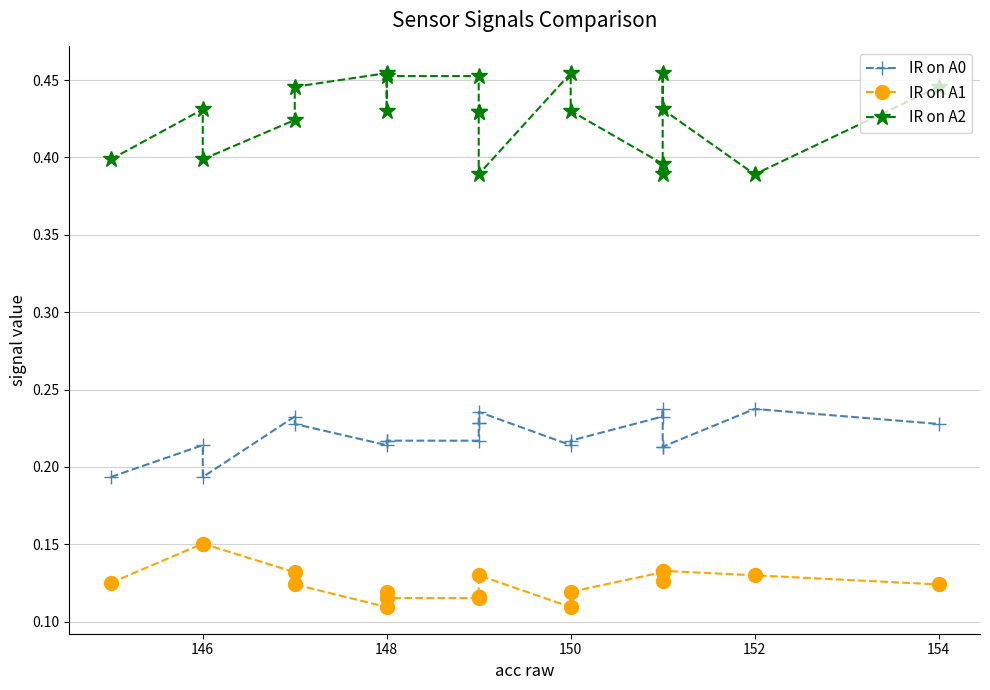

Which series has the largest range (max minus min)?

IR on A2